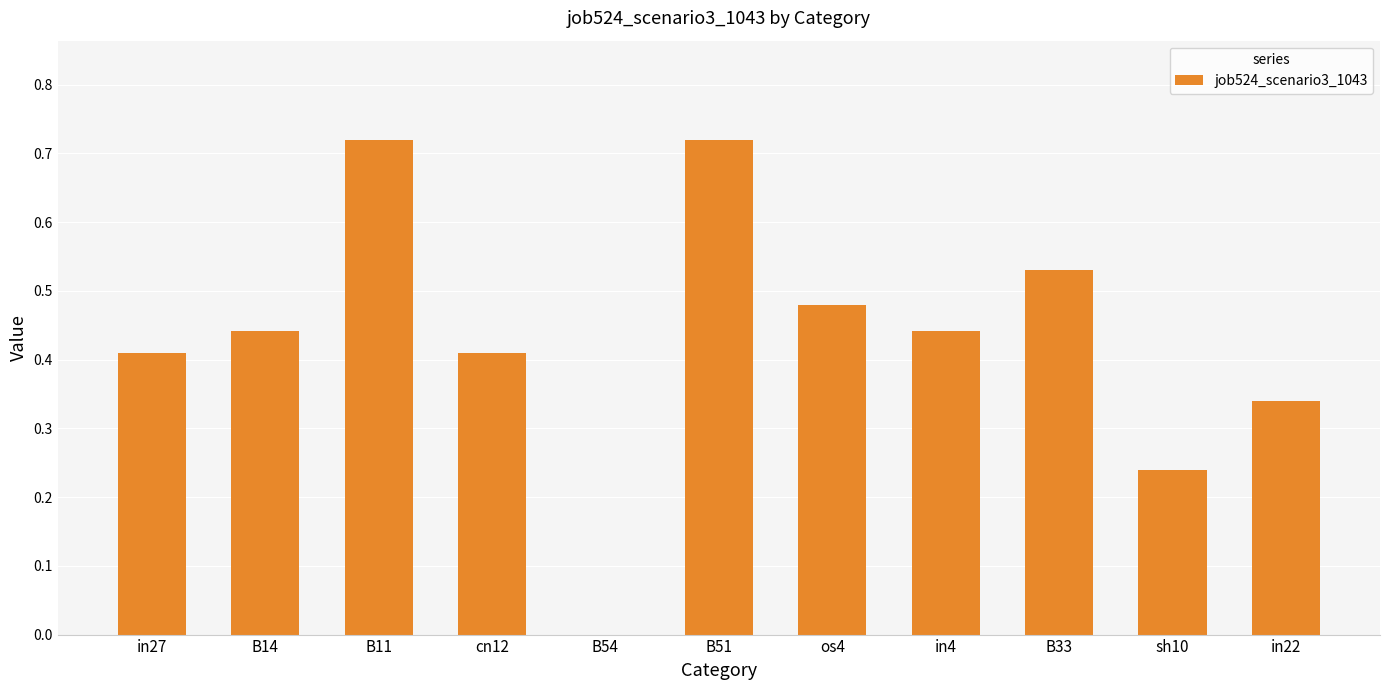

Which has a higher value, B54 or in4?

in4